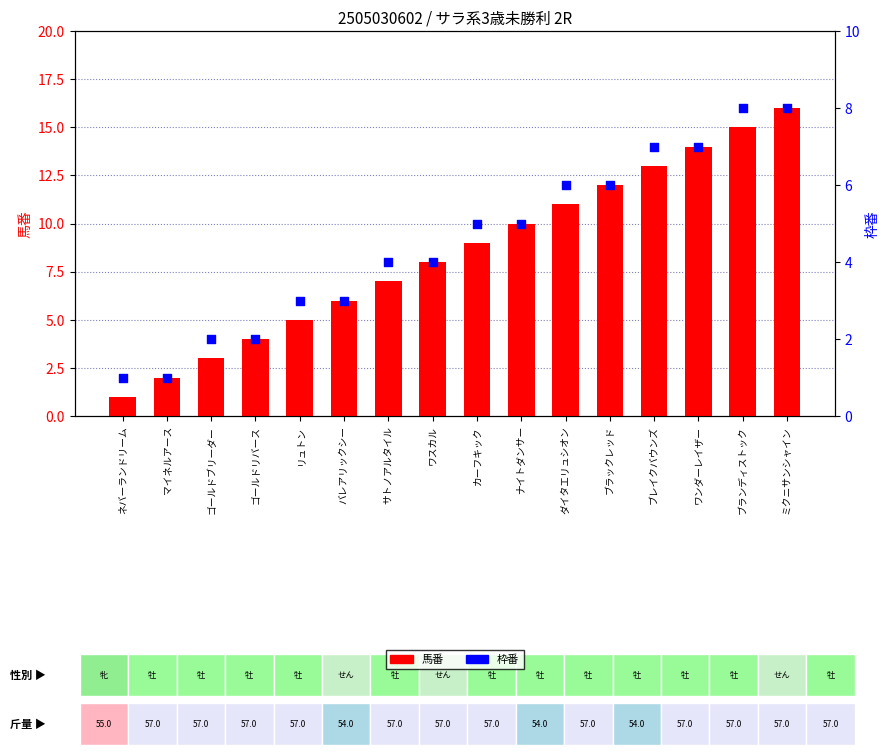

At how many categories does at least one series exceed 8?

8